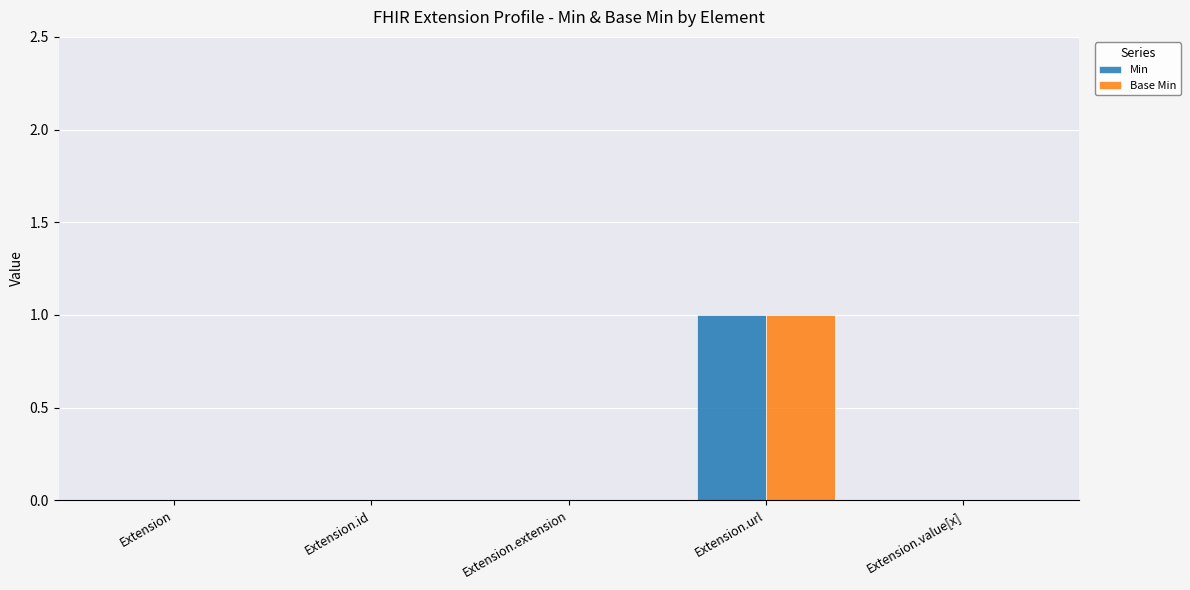

At which category is the sum across all series the highest?

Extension.url